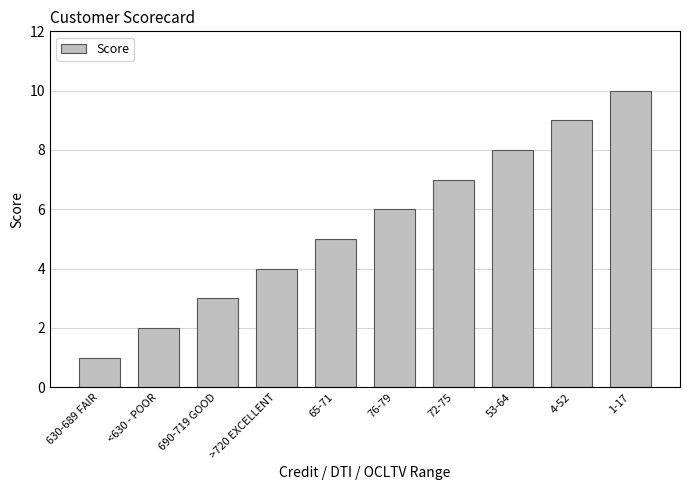

What is the change in value from <630 - POOR to 53-64?

+6